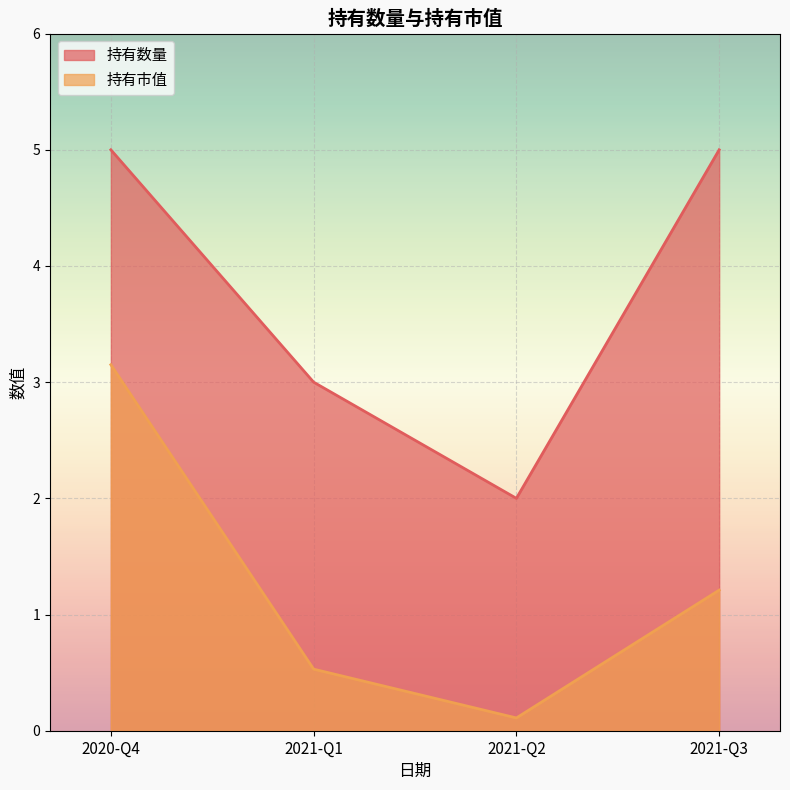

At how many categories does at least one series exceed 3?

2